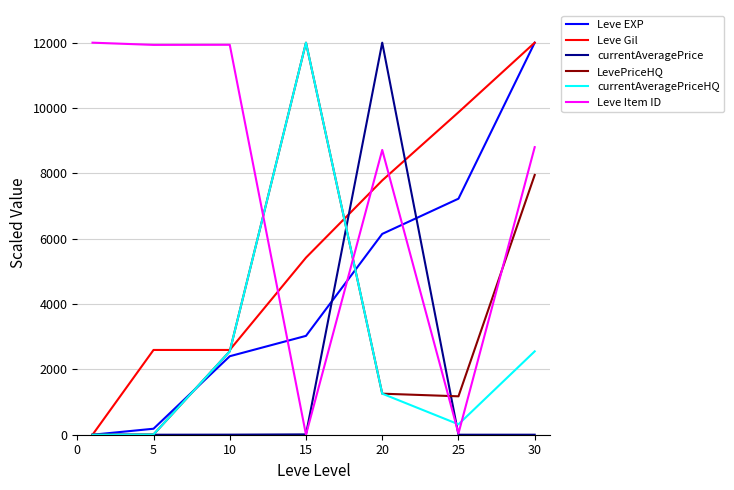

Which series has the largest total across all categories?

Leve Item ID